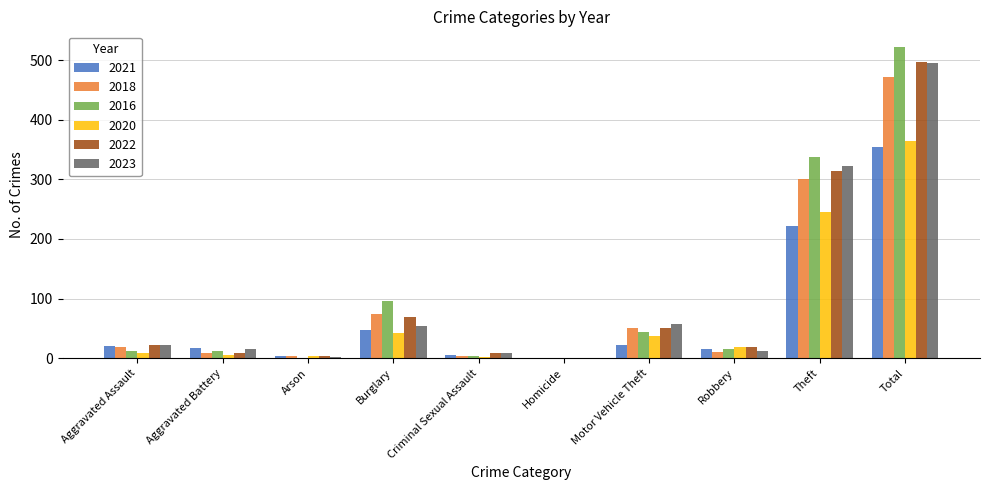

The value of 2016 at Total is 522. True or false?

True